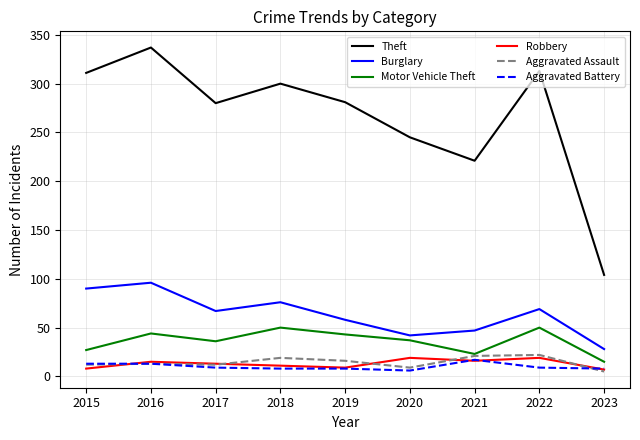

Is the value of Aggravated Assault at 2015 greater than the value of Burglary at 2017?

No